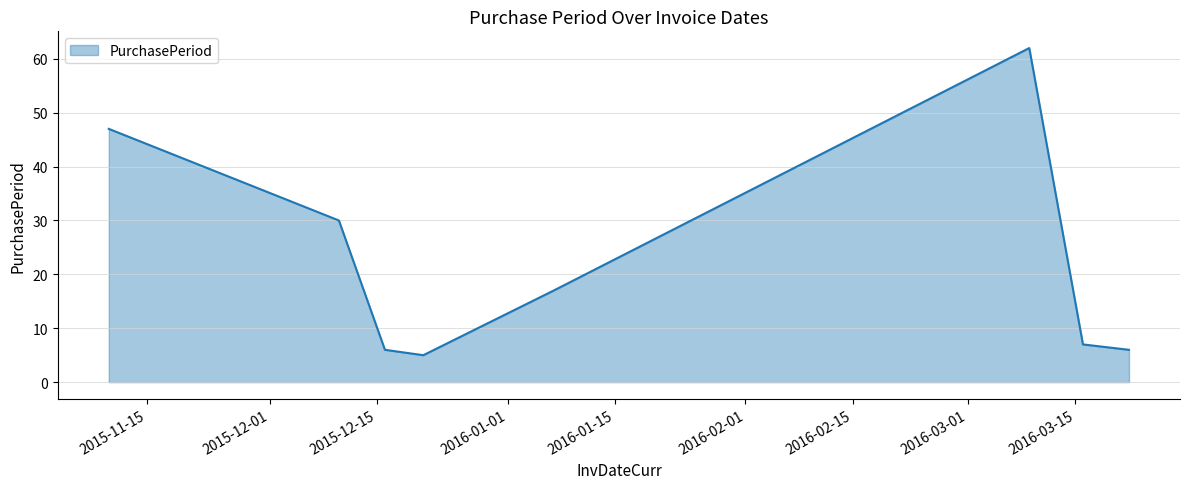

How many interior local peaks (higher than both neighbors) does the data have?

1